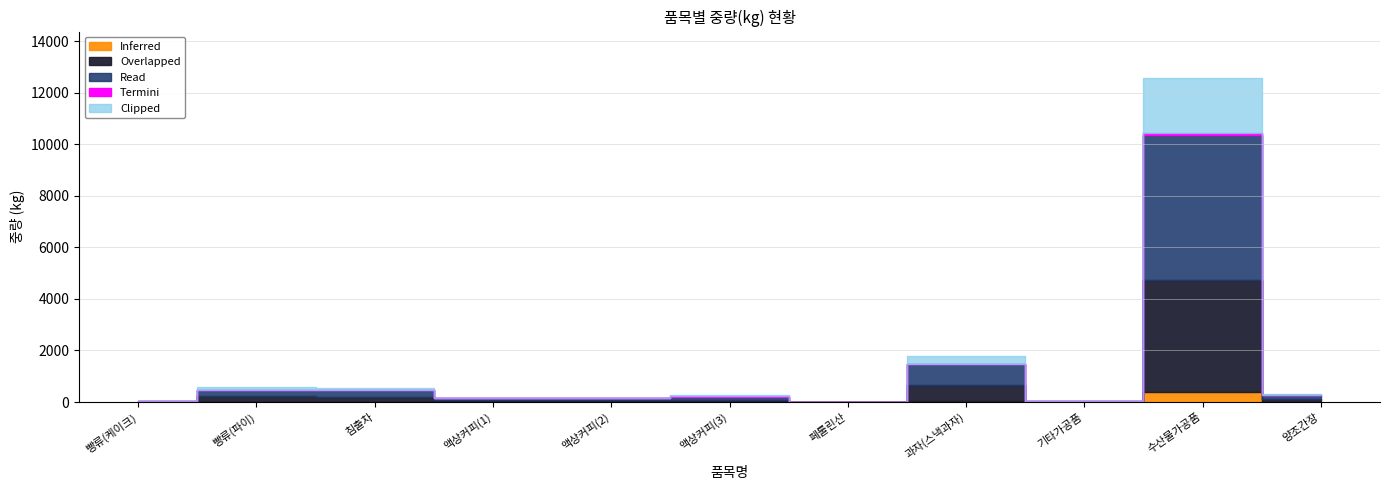

Count the number of categories in the chart.

11